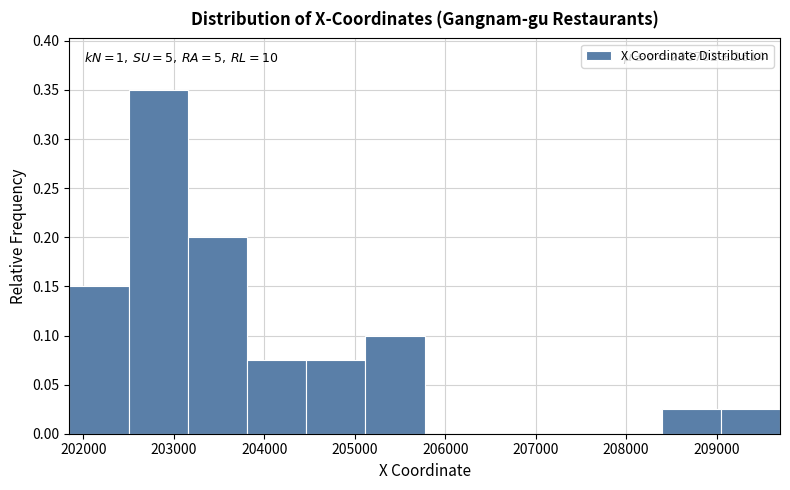

Which range on the x-axis has the tallest bar?

202500 to 203200